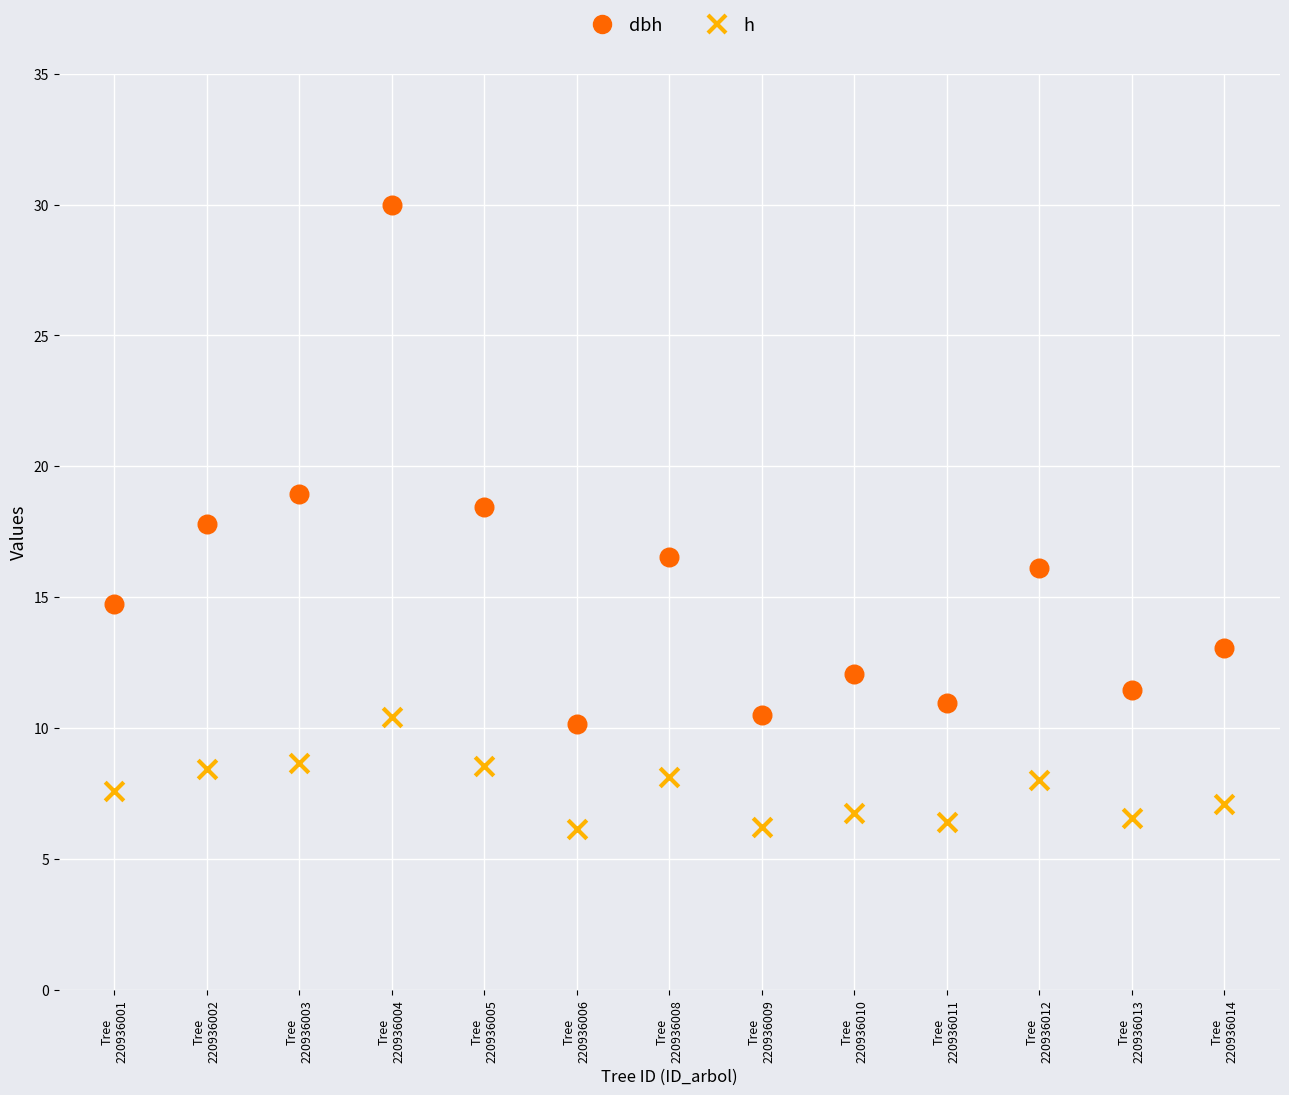

Which series has the widest spread of Y values?

dbh